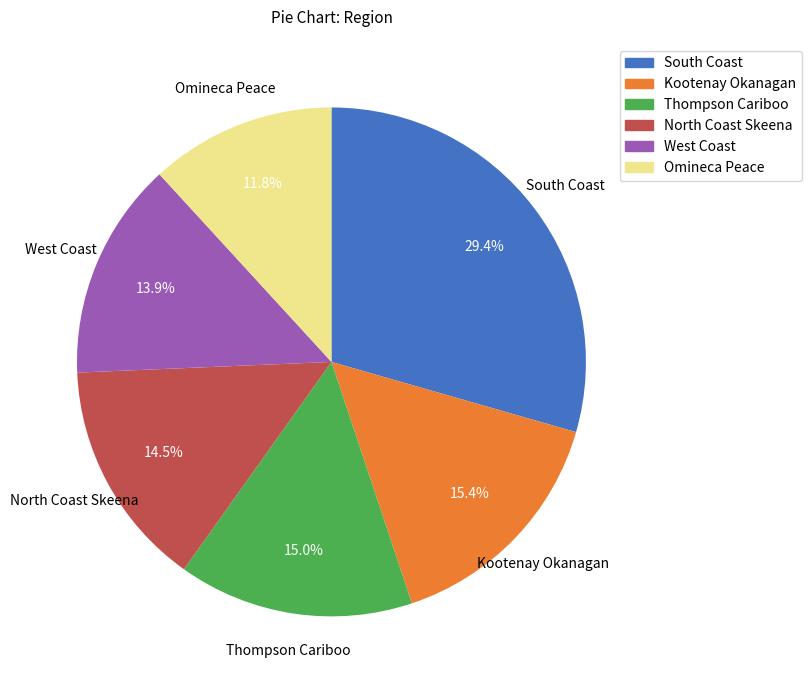

Is there a majority slice in this chart?

No